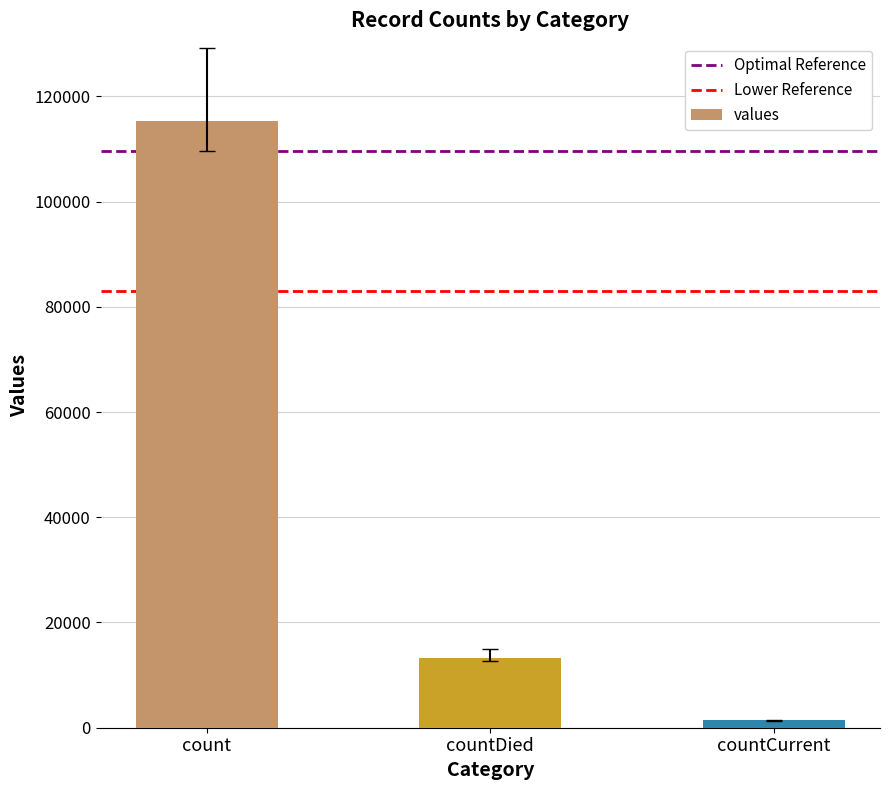

What is the change in value from count to countCurrent?

-113996